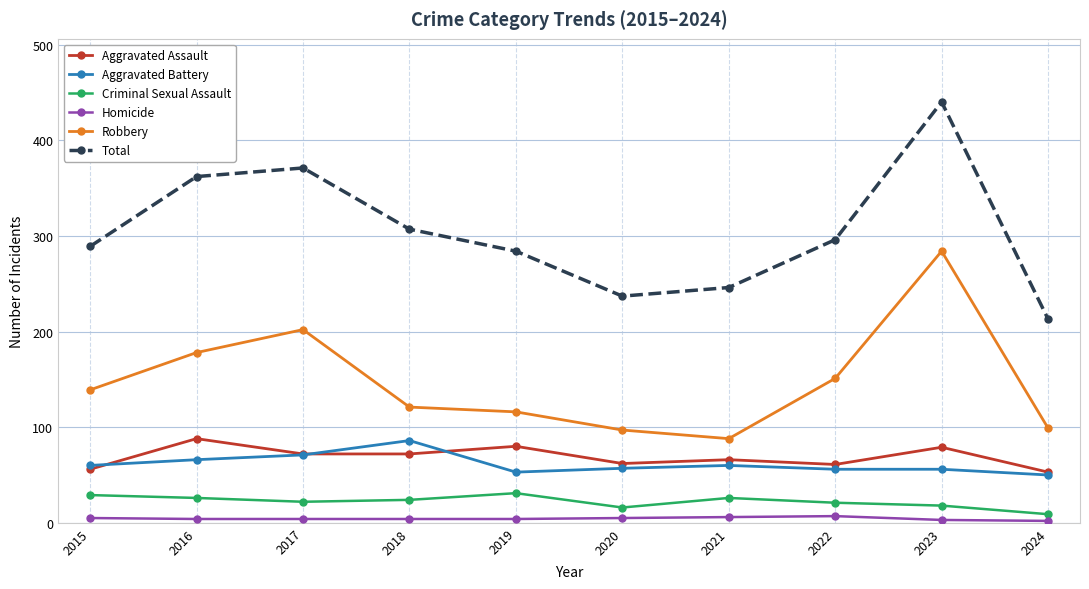

What is the sum of the Homicide values at 2017 and 2019?

8